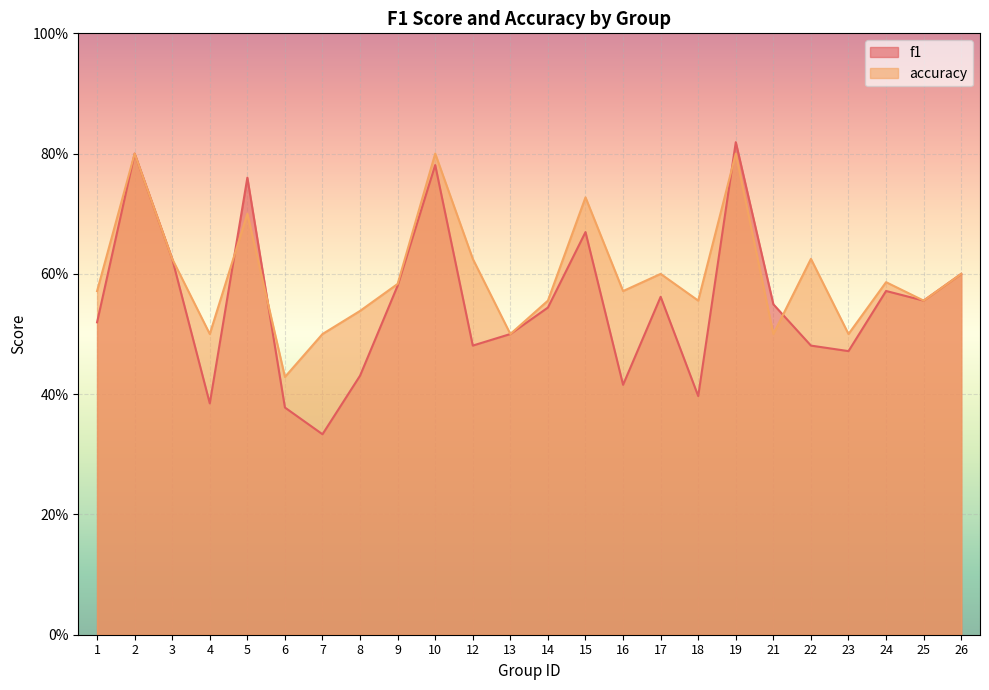

At which label is f1 closest to 0?

7